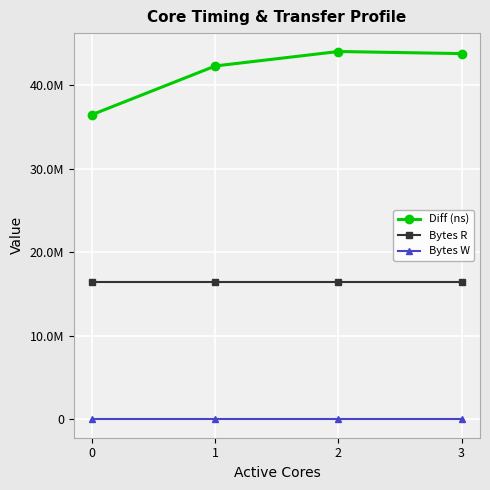

At which category is the sum across all series the highest?

2